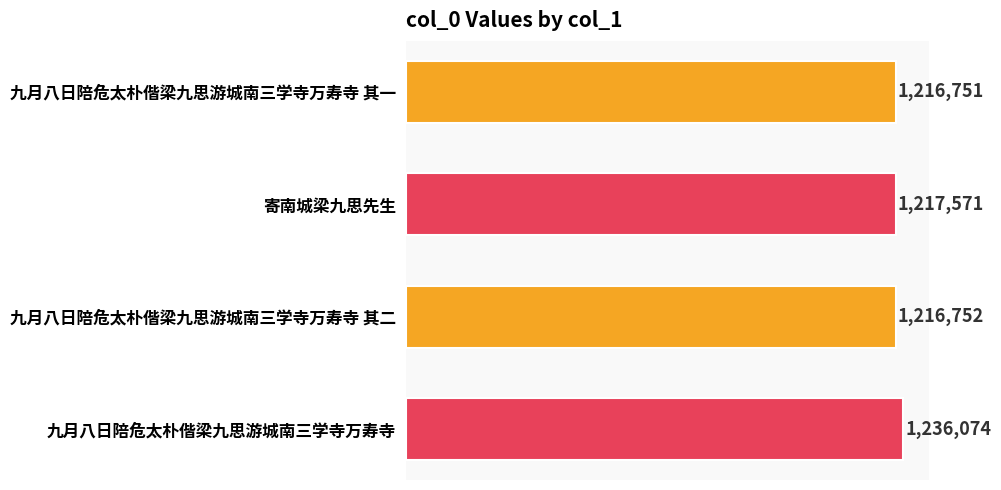

Rank the categories by value from highest to lowest.

九月八日陪危太朴偕梁九思游城南三学寺万寿寺, 寄南城梁九思先生, 九月八日陪危太朴偕梁九思游城南三学寺万寿寺 其二, 九月八日陪危太朴偕梁九思游城南三学寺万寿寺 其一